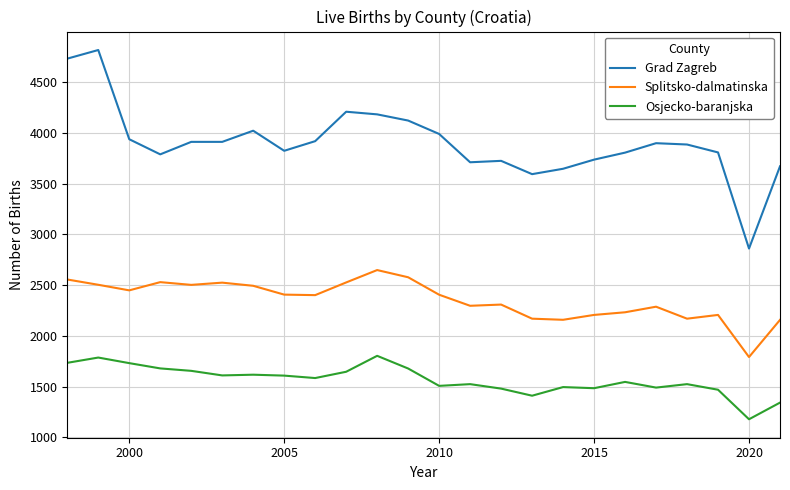

True or false: Grad Zagreb and Osjecko-baranjska cross at least once.

False